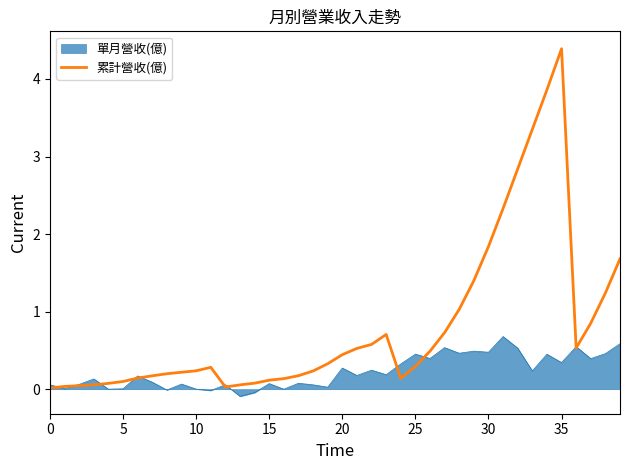

What is the highest value of the 單月營收(億) series?

0.7